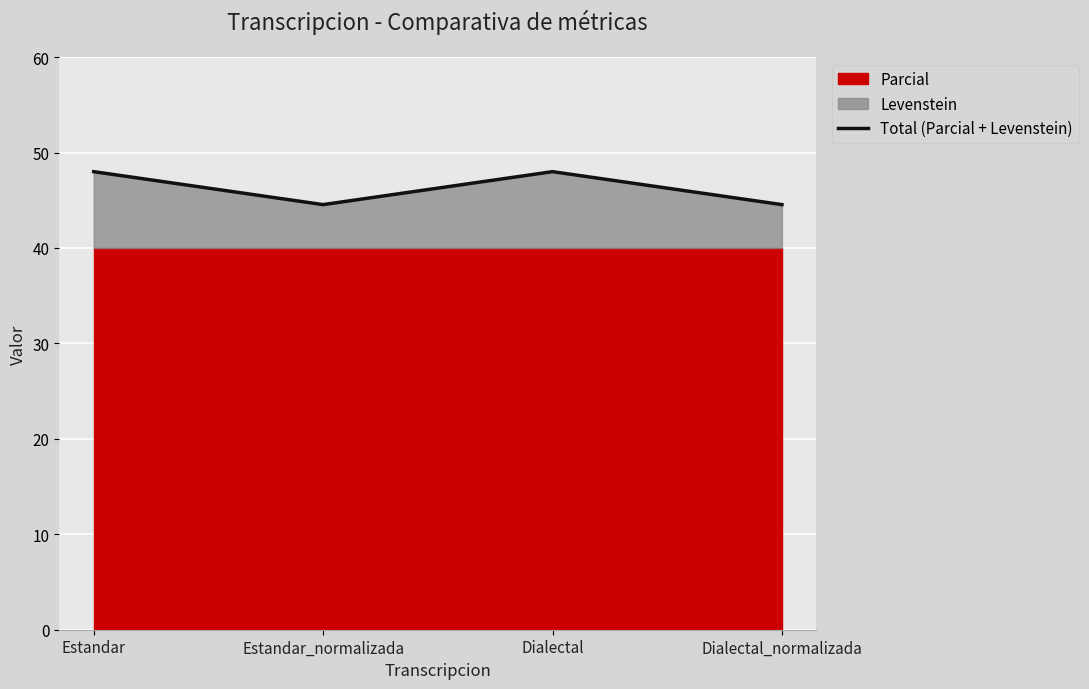

List the labels in order of value, largest first.

Estandar, Dialectal, Estandar_normalizada, Dialectal_normalizada